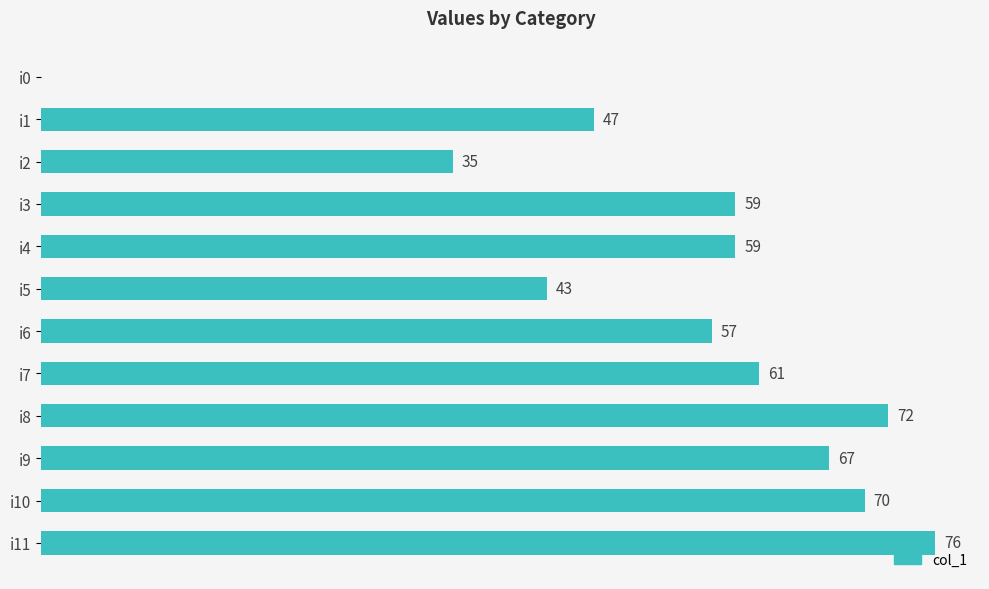

Are the bars horizontal?

Yes